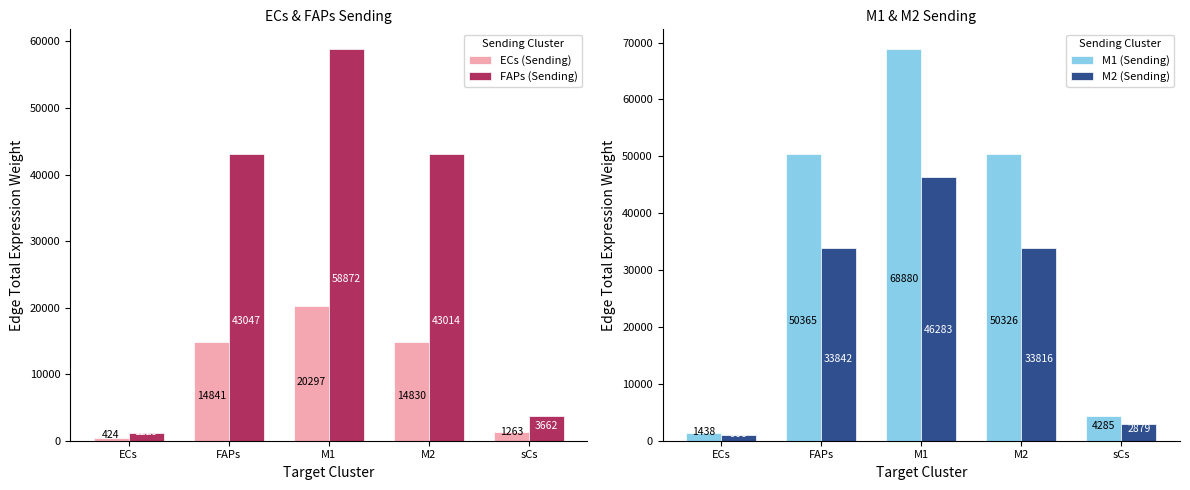

Which series has the widest spread of values?

M1 (Sending)